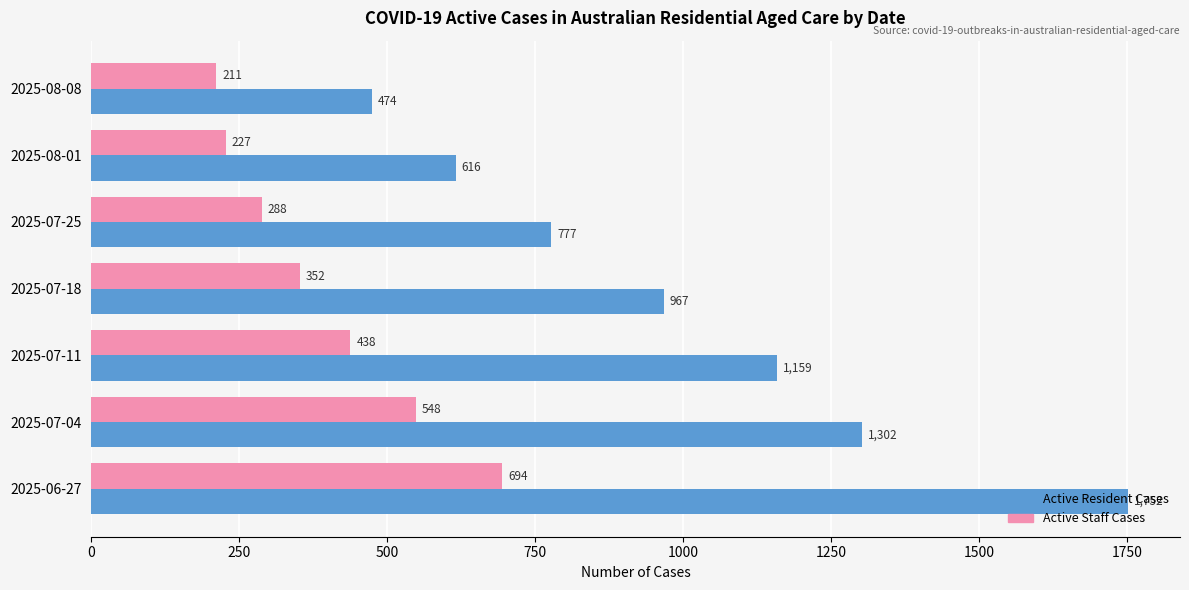

The value of Active Resident Cases at 2025-07-18 is 1584. True or false?

False